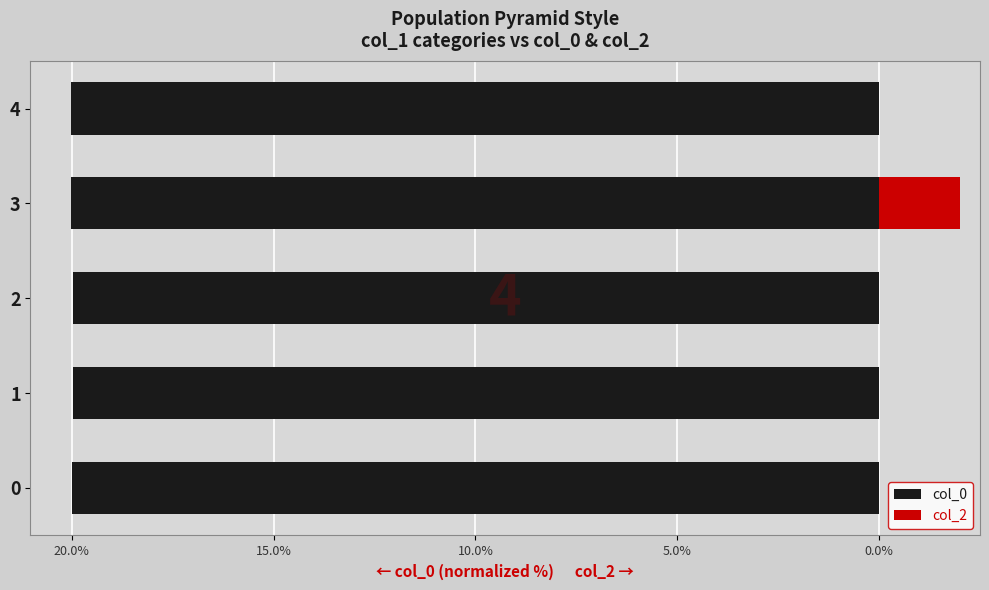

What is the minimum value shown in the chart?

-20.0